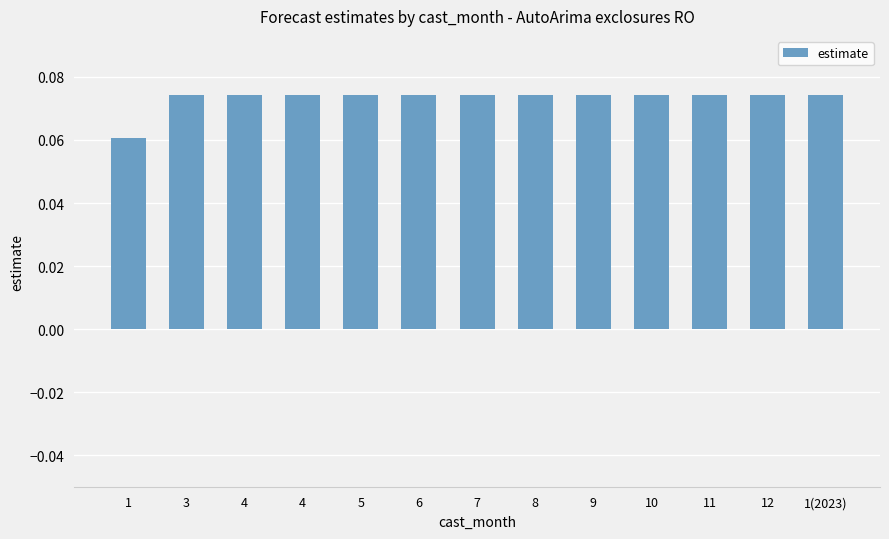

Rank the categories by value from lowest to highest.

1, 3, 4, 4, 5, 6, 7, 8, 9, 10, 11, 12, 1(2023)